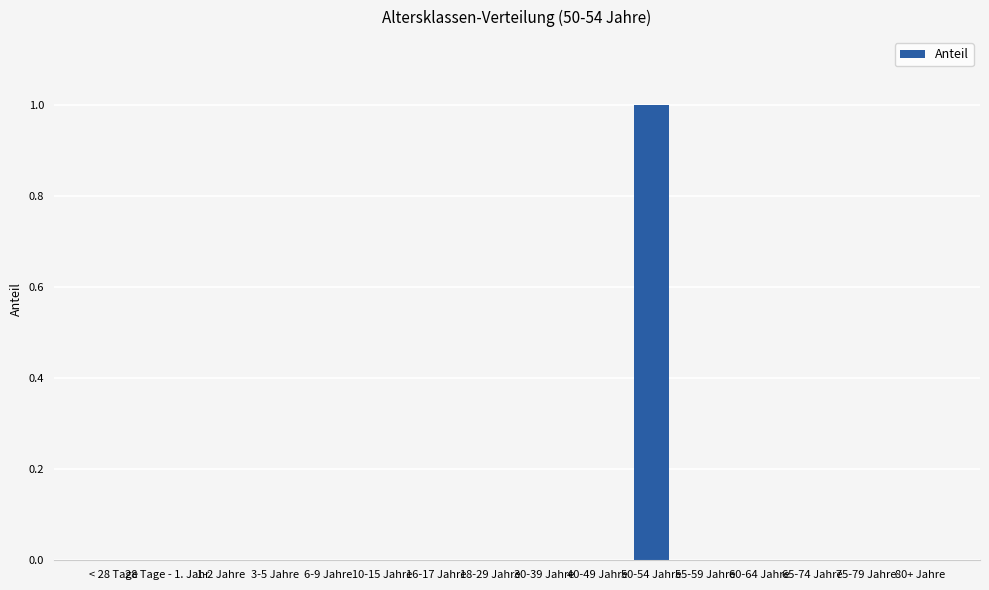

Are the bars horizontal?

No